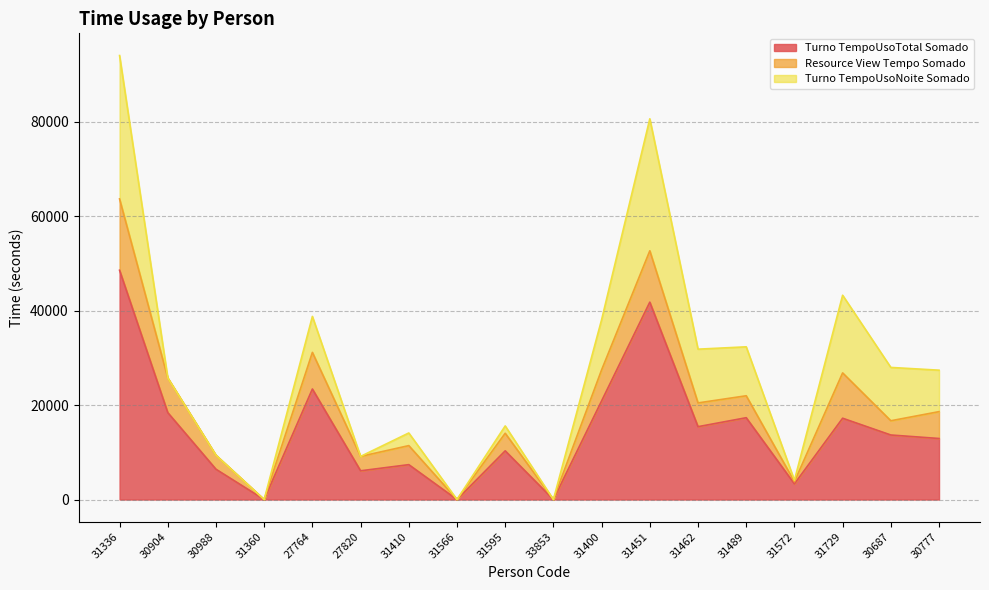

Which series has the widest spread of values?

Turno_TempoUsoTotal_Somado